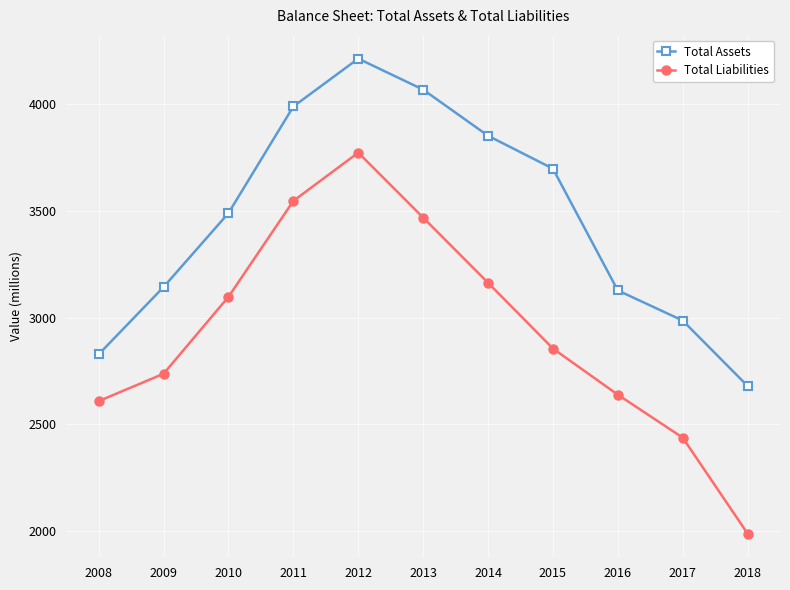

Is it true that Total Assets equals 1134 at 2009?

False